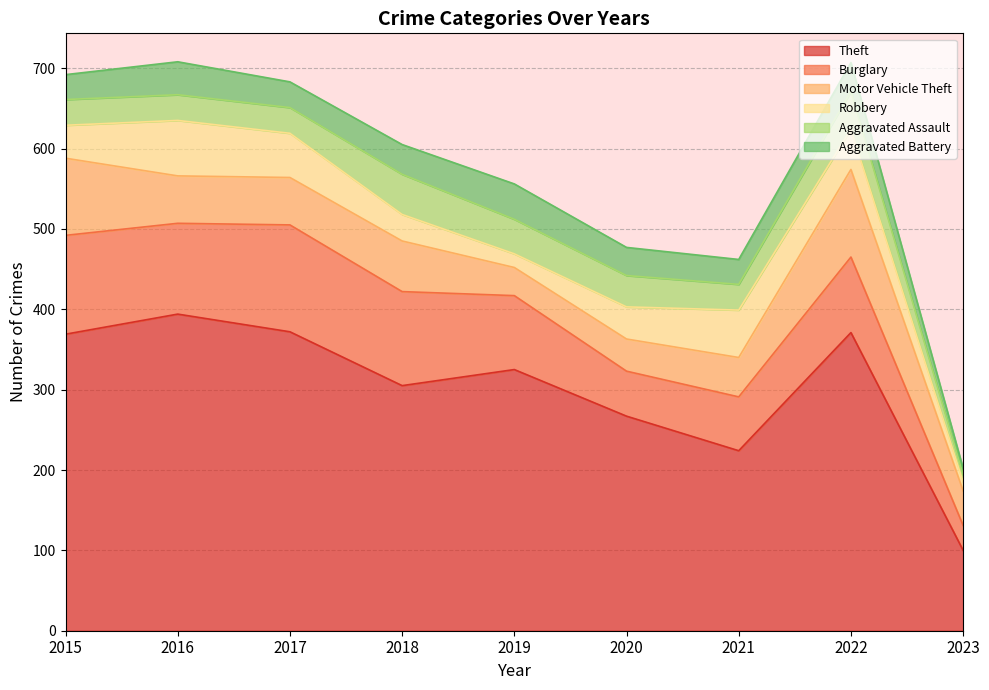

What is the difference between the maximum and minimum values in the Aggravated Battery series?

36